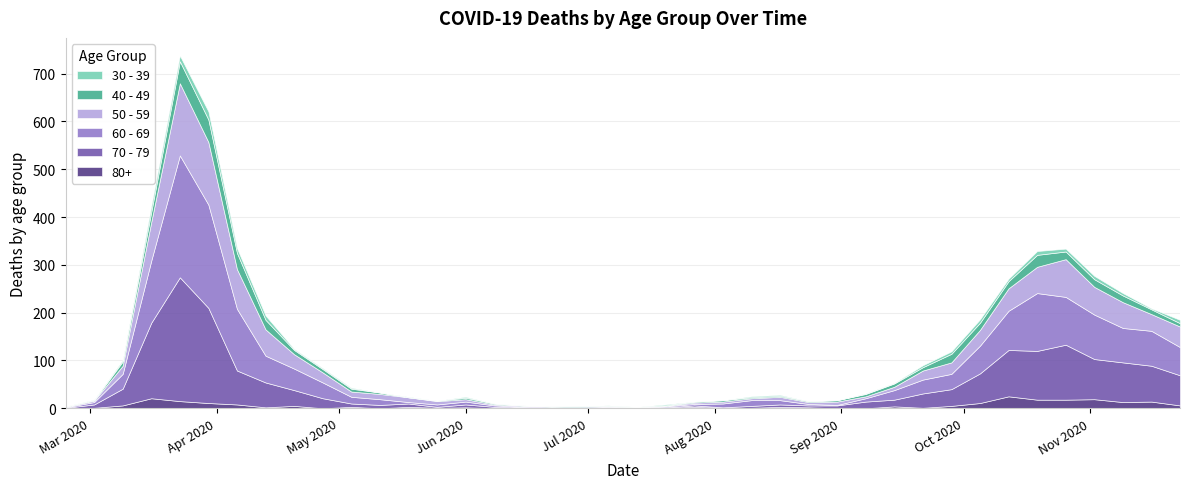

Reading left to right, extract all data points from this chart.

80+: 0	1	6	21	15	11	8	2	5	0	3	0	3	1	2	0	1	0	0	0	0	1	3	1	1	3	2	0	0	4	1	5	11	25	18	18	19	13	14	6
70 - 79: 1	7	35	158	259	199	71	52	33	21	7	7	7	2	6	3	1	1	0	0	3	1	3	1	4	5	4	6	14	14	30	35	62	97	102	115	84	83	75	63
60 - 69: 1	5	31	130	255	216	129	56	45	33	14	12	3	5	6	3	1	0	0	3	0	2	3	8	12	9	3	1	7	20	29	32	58	82	121	100	93	72	73	59
50 - 59: 1	3	17	81	151	131	83	55	30	21	11	11	10	7	5	2	2	2	3	1	0	1	3	4	4	7	4	7	4	7	19	24	33	47	55	79	58	54	35	43
40 - 49: 1	1	9	21	46	47	34	20	9	7	6	3	0	1	3	2	1	1	2	1	0	1	2	3	2	2	2	3	5	7	7	18	15	15	25	16	16	14	10	7
30 - 39: 0	1	3	12	12	17	10	9	2	2	2	0	1	0	2	0	0	0	0	1	0	2	0	0	2	2	0	0	1	1	4	5	7	5	8	6	7	5	2	7